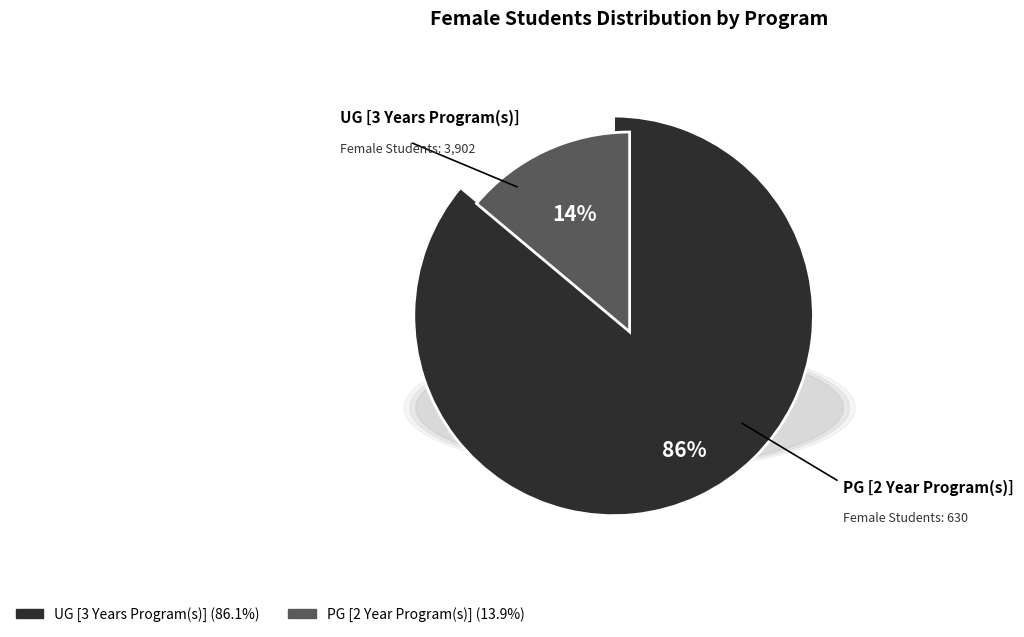

How many segments does this pie chart have?

2